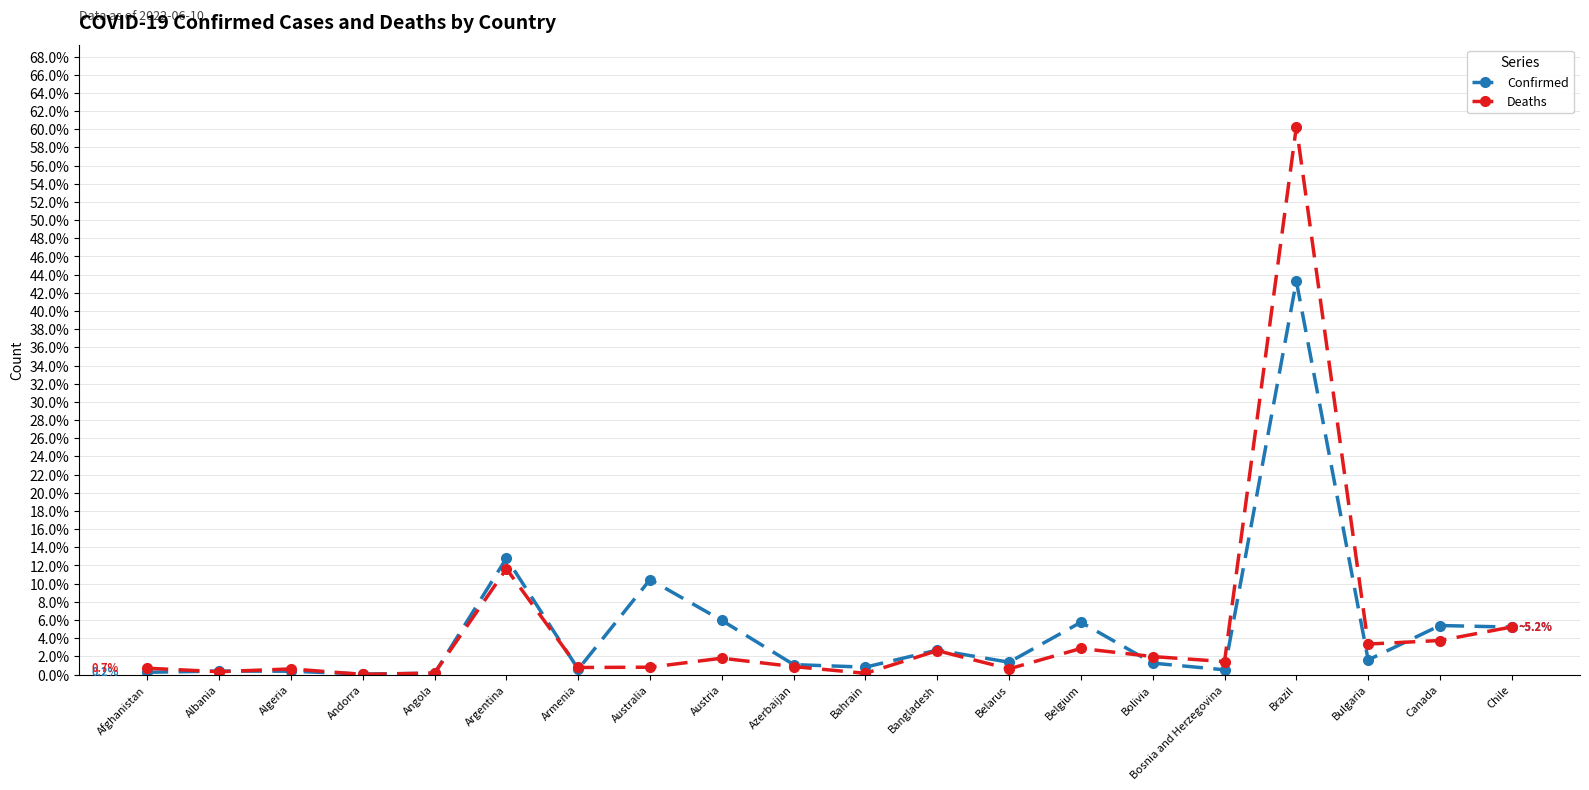

Which series has the widest spread of values?

Deaths